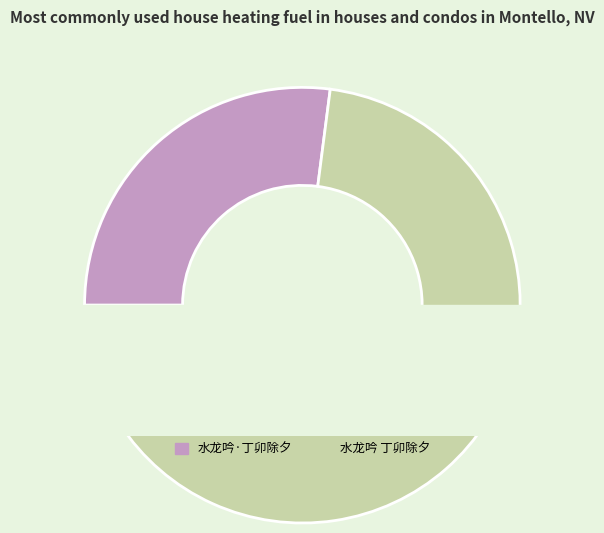

To the nearest percent, what is the difference between the 水龙吟·丁卯除夕 and 水龙吟 丁卯除夕 slice percentages?

46%